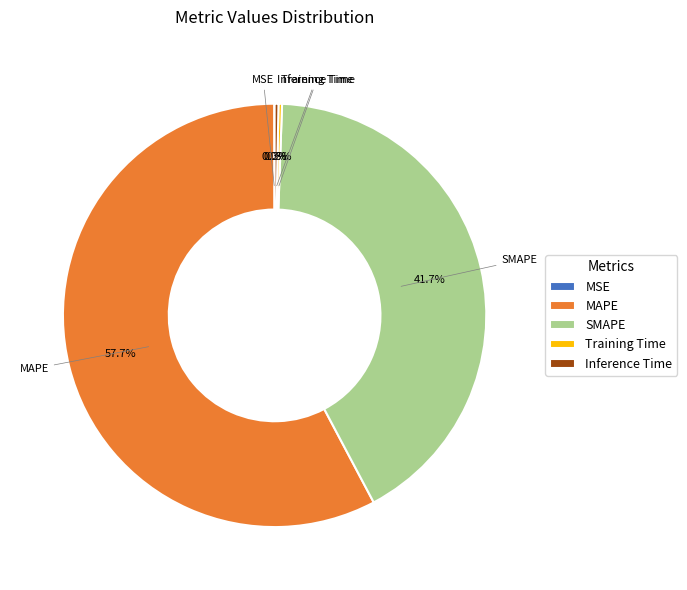

What is the total percentage of SMAPE and MAPE?

99.4%